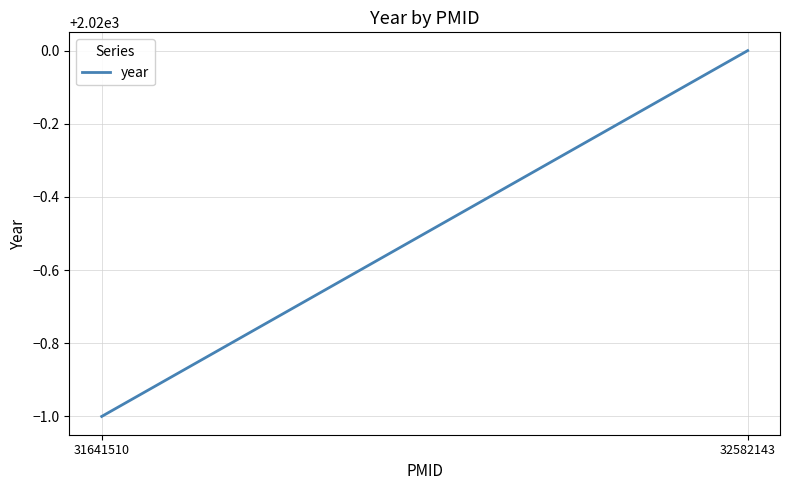

Reading left to right, transcribe all the data shown in this chart.

2019	2020